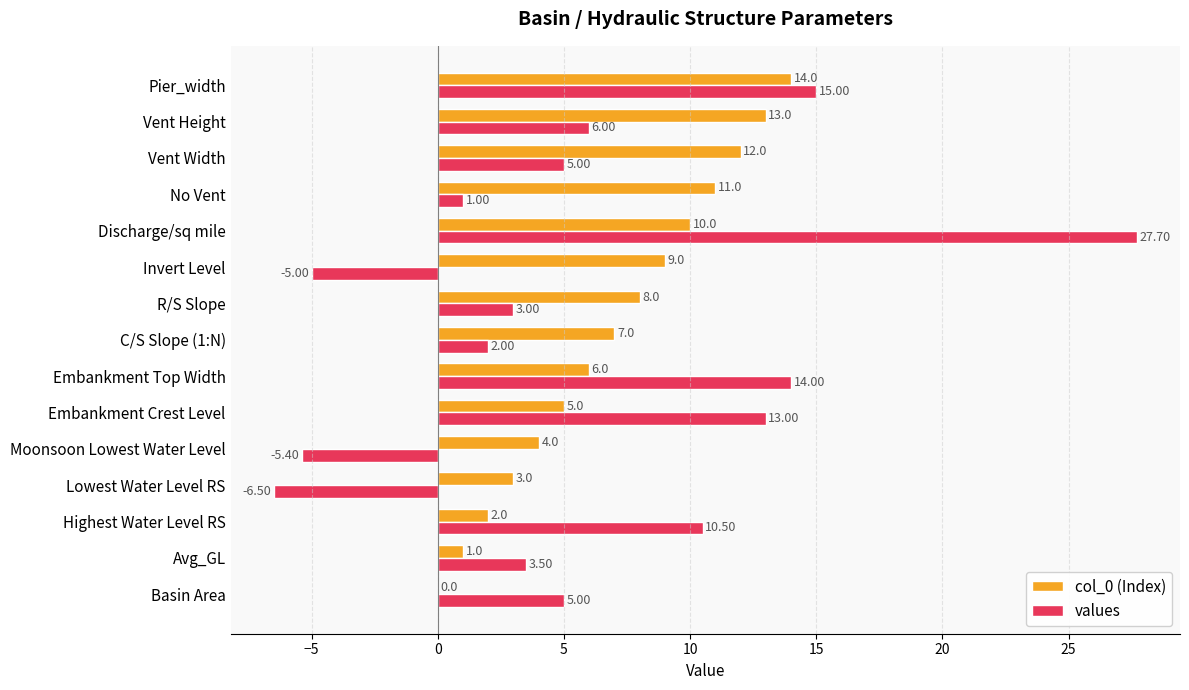

Count the number of categories in the chart.

15